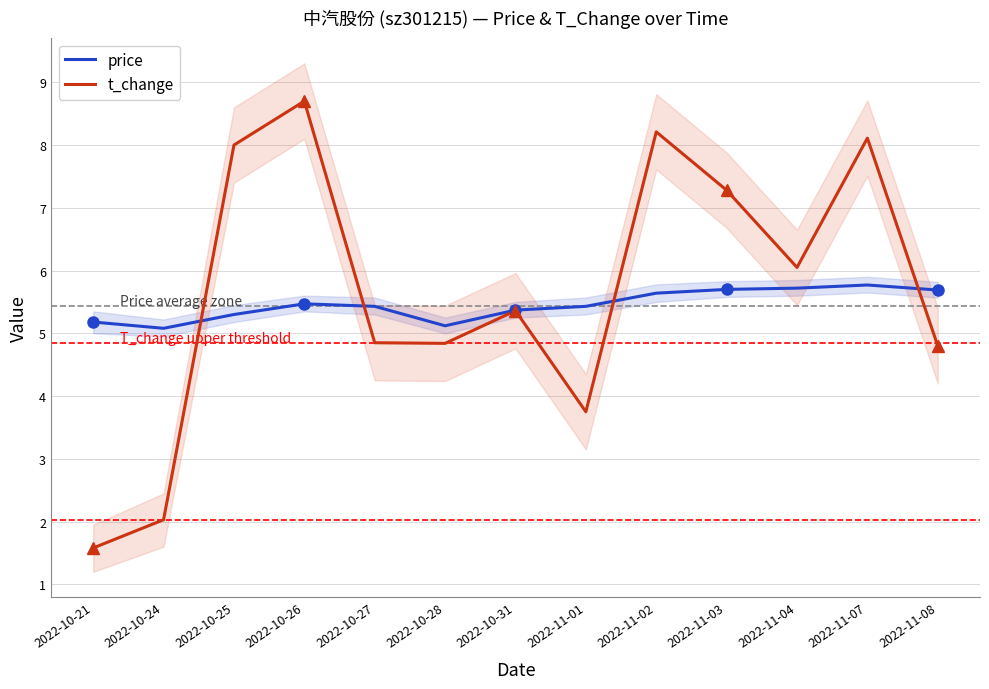

Rank the categories by price value from lowest to highest.

2022-10-24, 2022-10-28, 2022-10-21, 2022-10-25, 2022-10-31, 2022-10-27, 2022-11-01, 2022-10-26, 2022-11-02, 2022-11-08, 2022-11-03, 2022-11-04, 2022-11-07